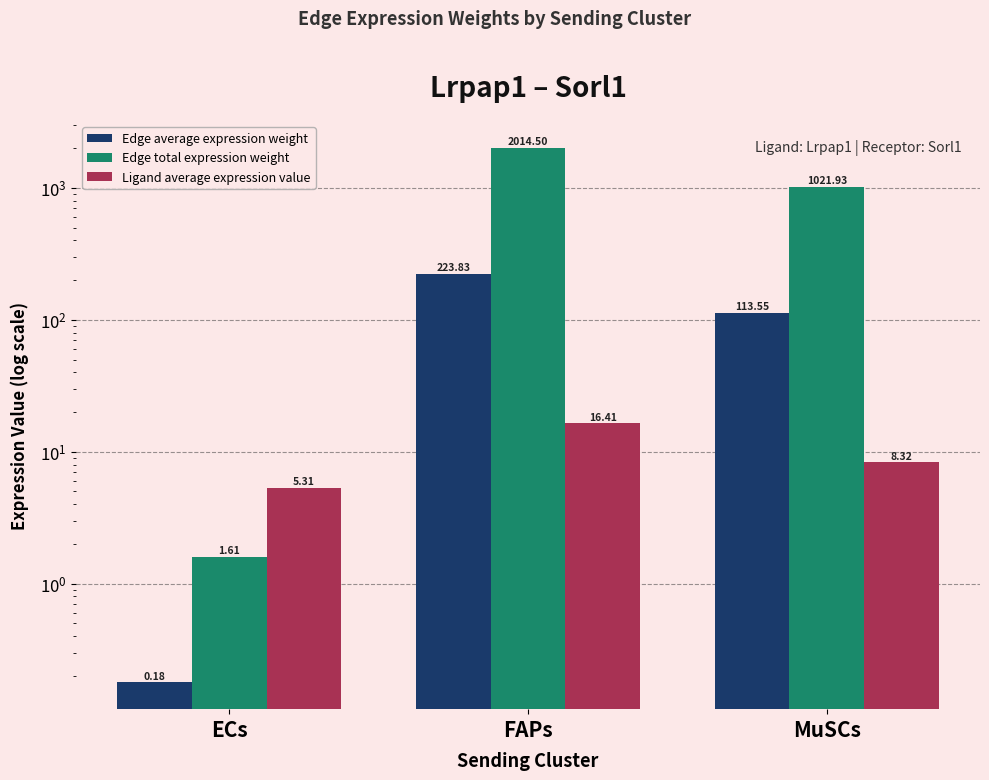

What is the difference between the highest and lowest values at ECs?

5.1